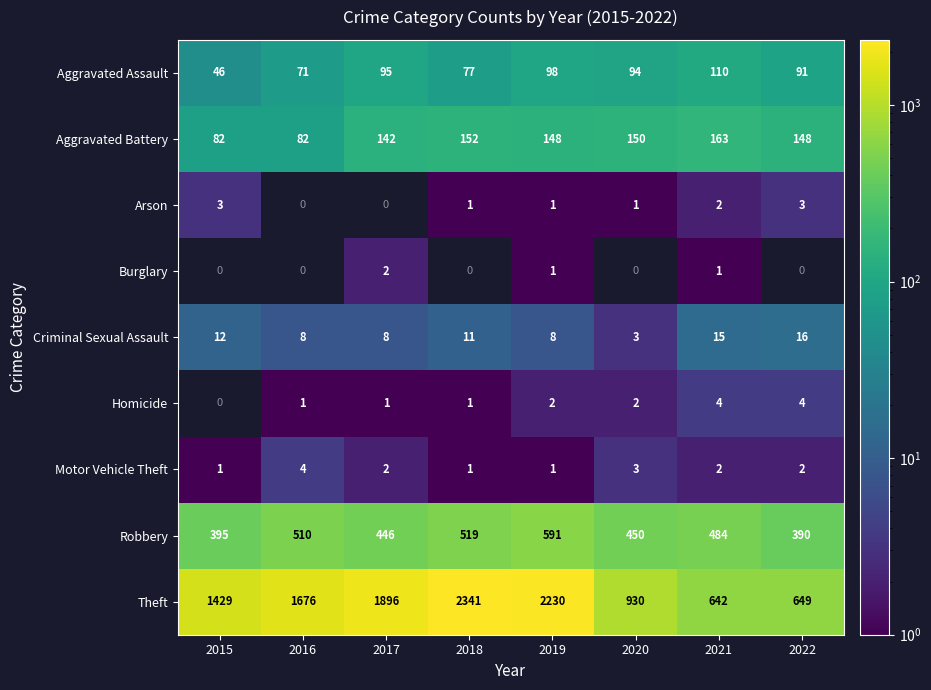

Is the value of Arson at 2022 greater than the value of Aggravated Assault at 2016?

No